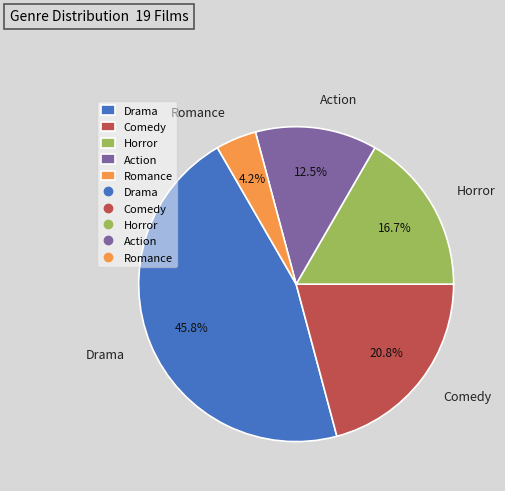

Which slice is the largest?

Drama